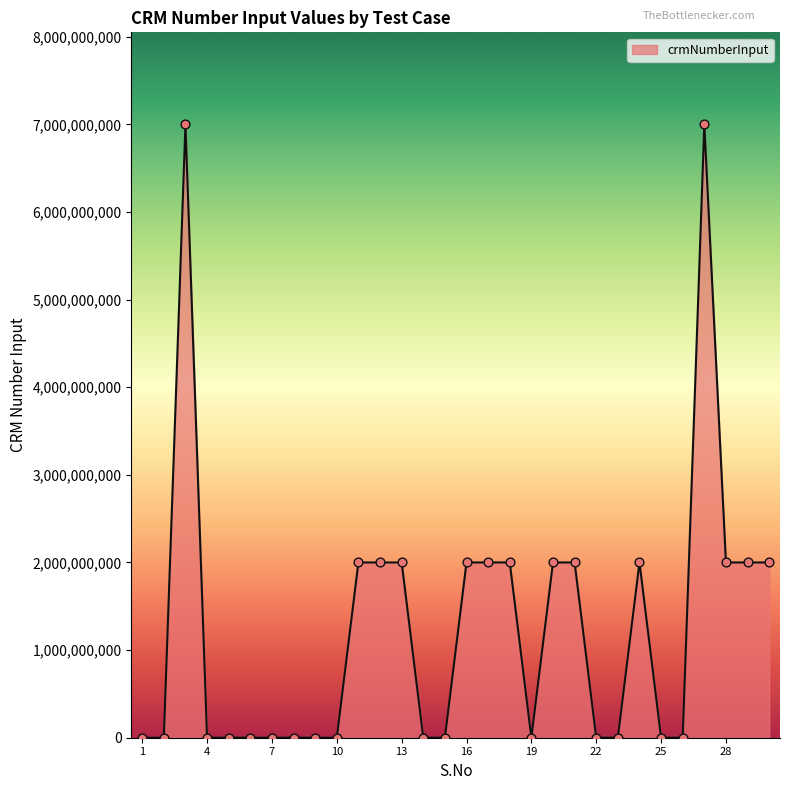

What is the greatest value displayed?

7000144147